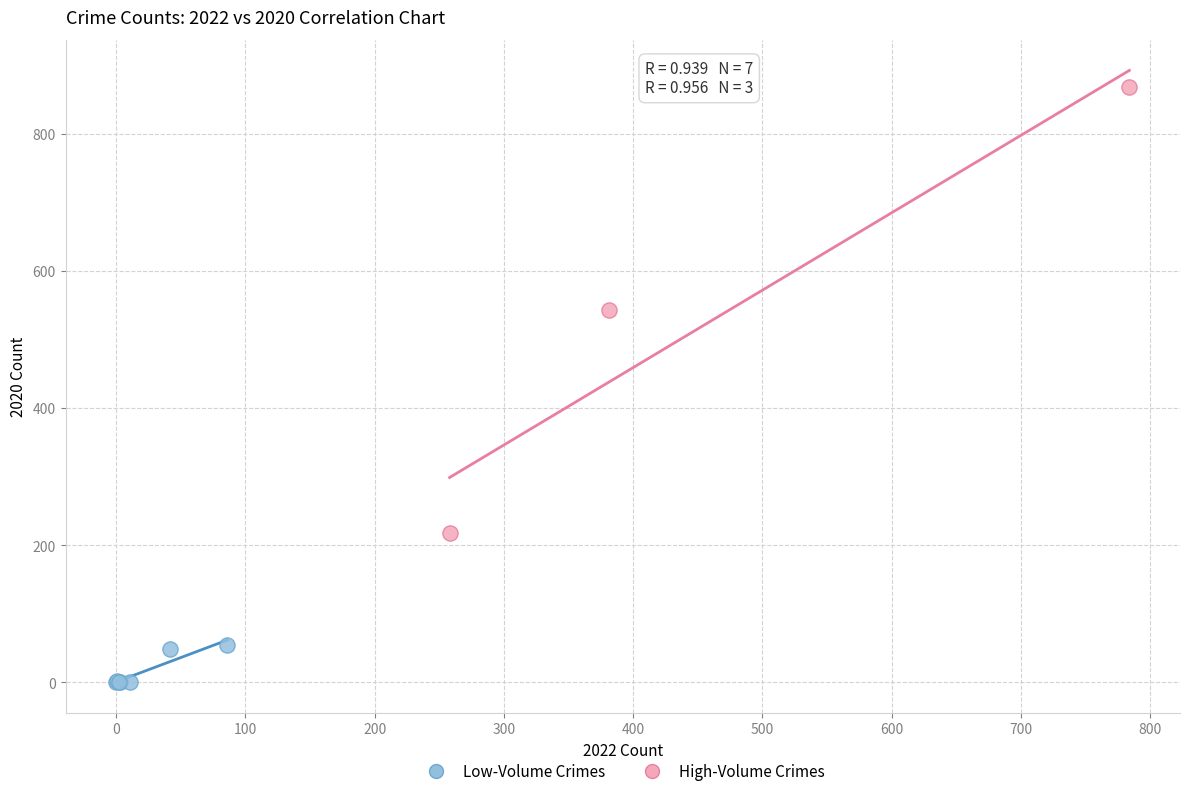

Which series reaches the maximum Y coordinate?

High-Volume Crimes